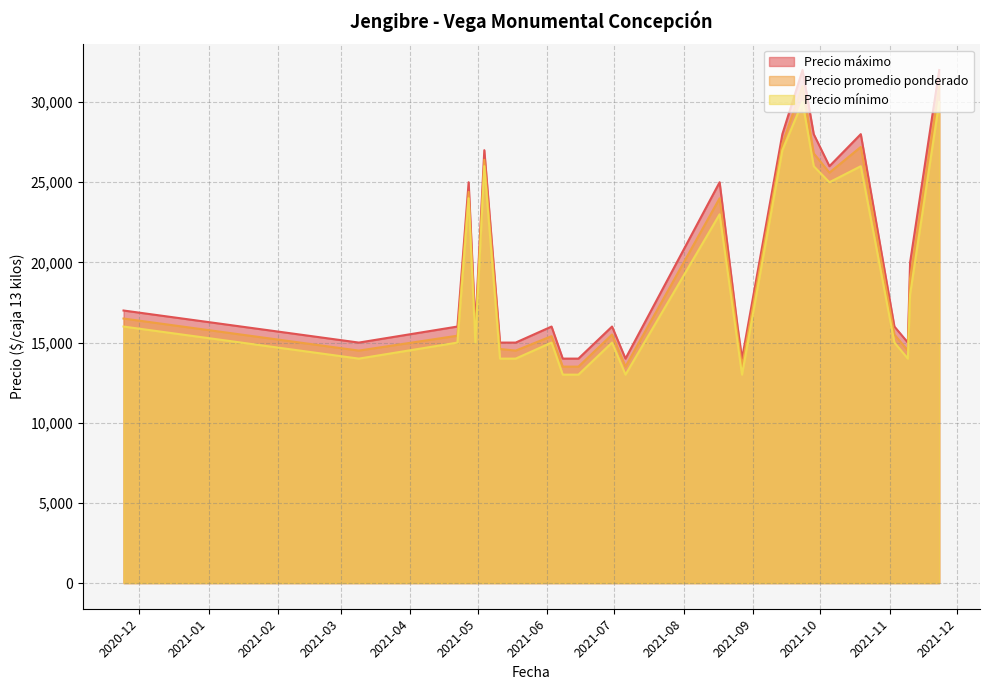

At how many categories does at least one series exceed 15967?

17